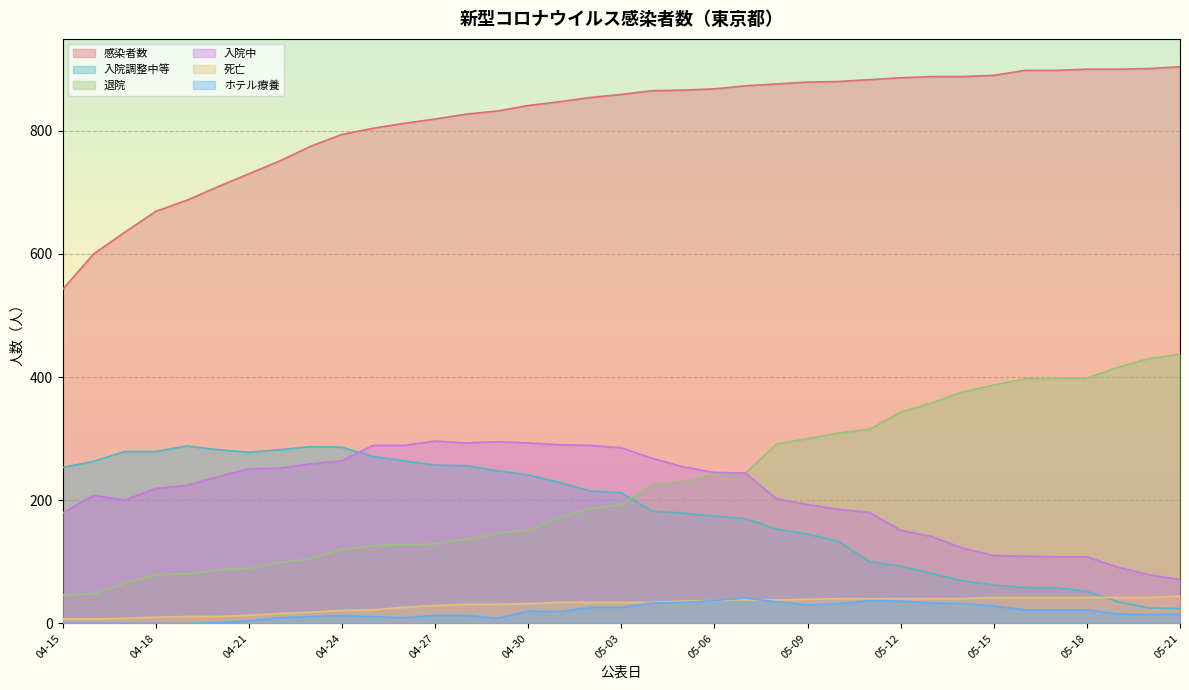

How many times do 退院 and 入院調整中等 cross each other?

1